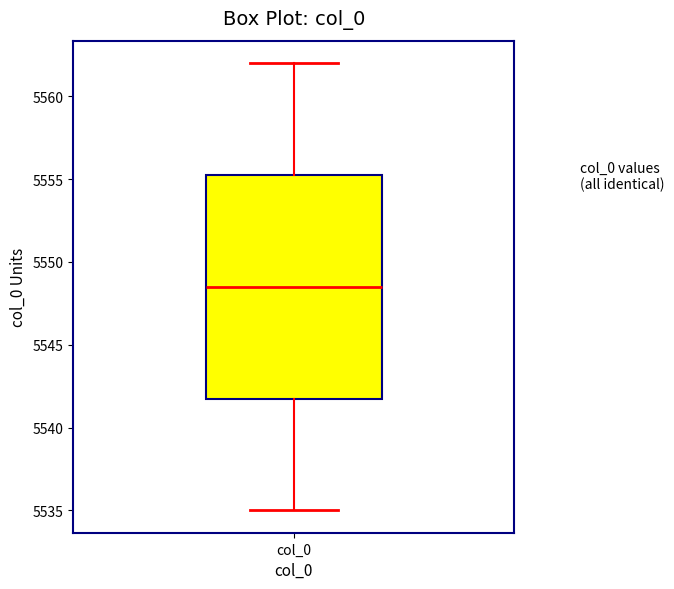

Where does the median line of the box for col_0 sit on the y-axis? The values are not printed on the chart, so give them approximately, as read against the axis.

5548.5